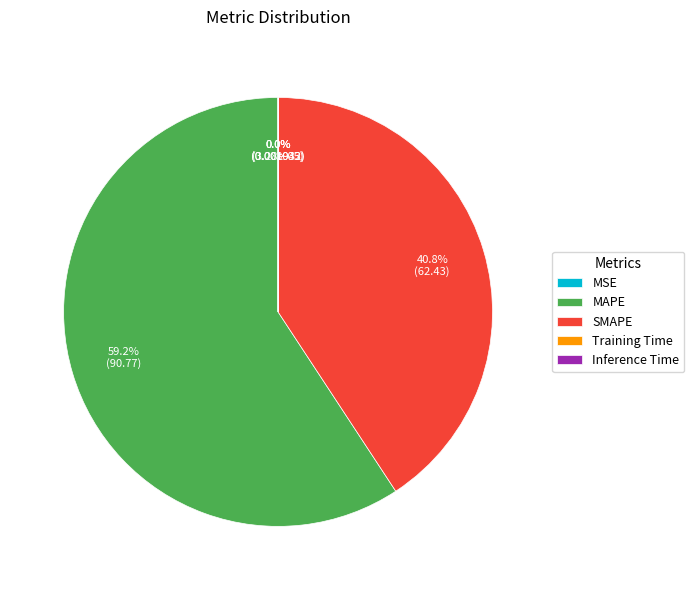

Between MAPE and SMAPE, which is larger?

MAPE